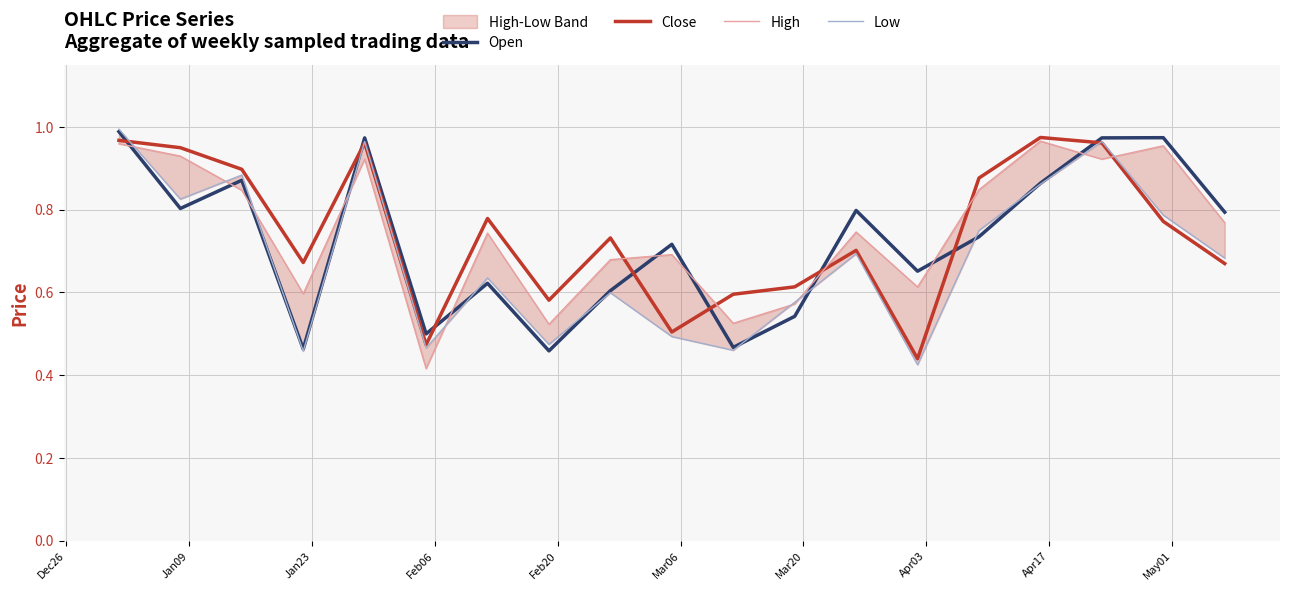

After their last crossing, which series has the higher values: Open or Low?

Open